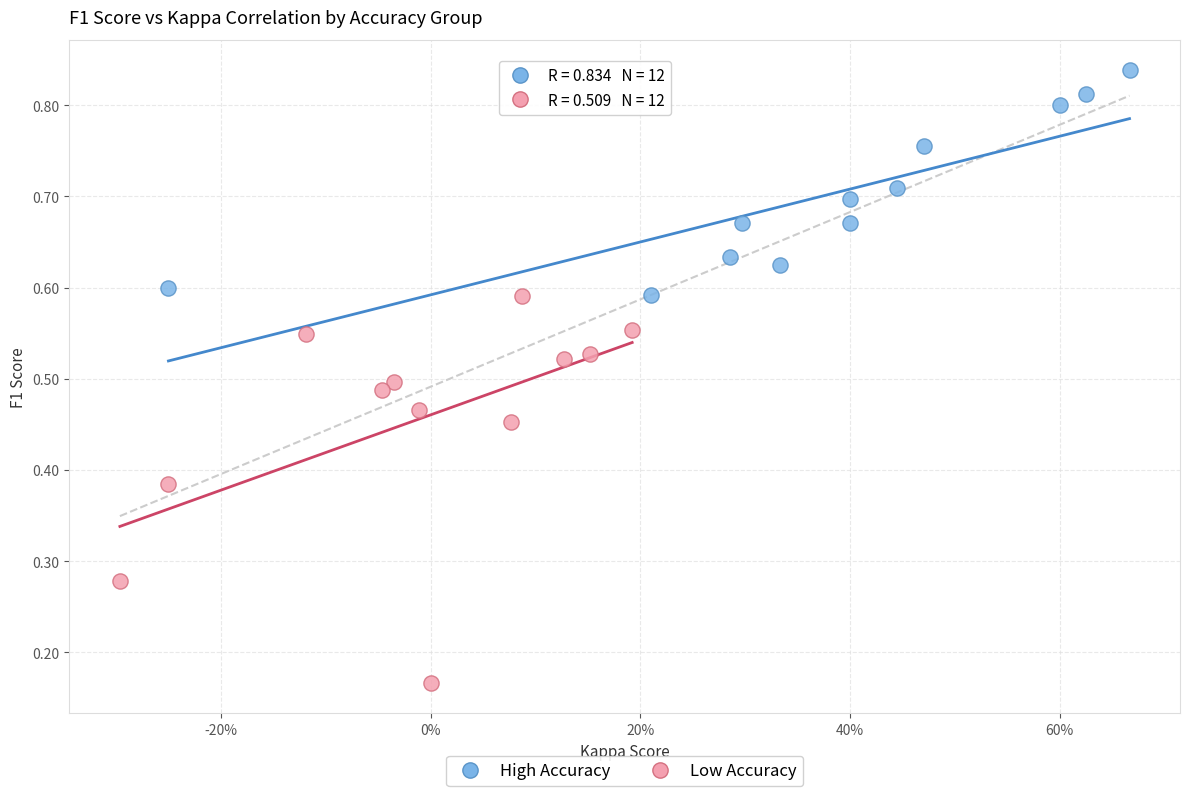

What are all the series names shown in the legend?

High Accuracy, Low Accuracy